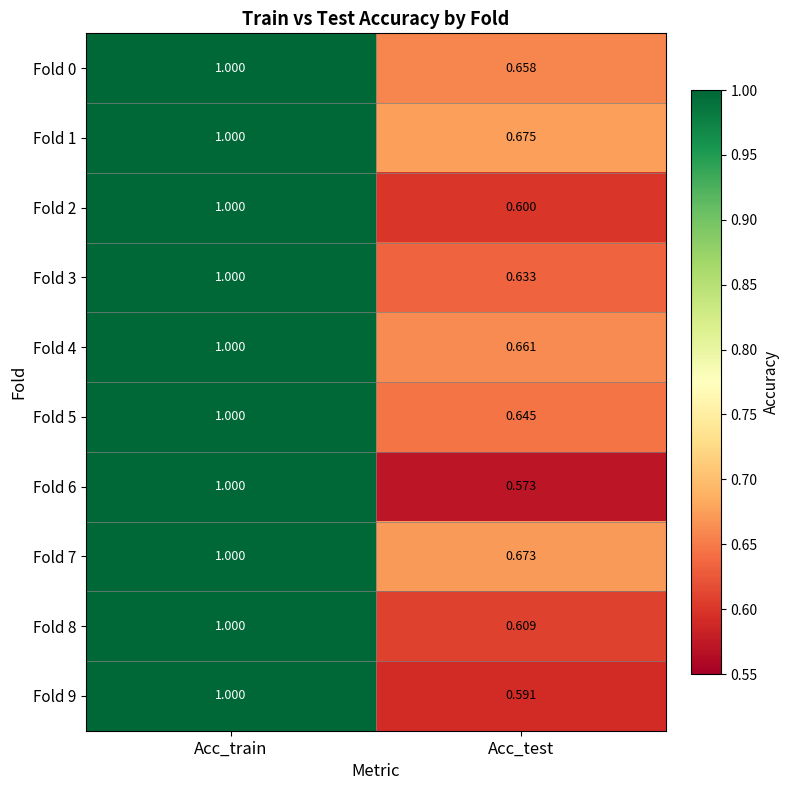

Rank the categories by Fold 3 value from lowest to highest.

Acc_test, Acc_train